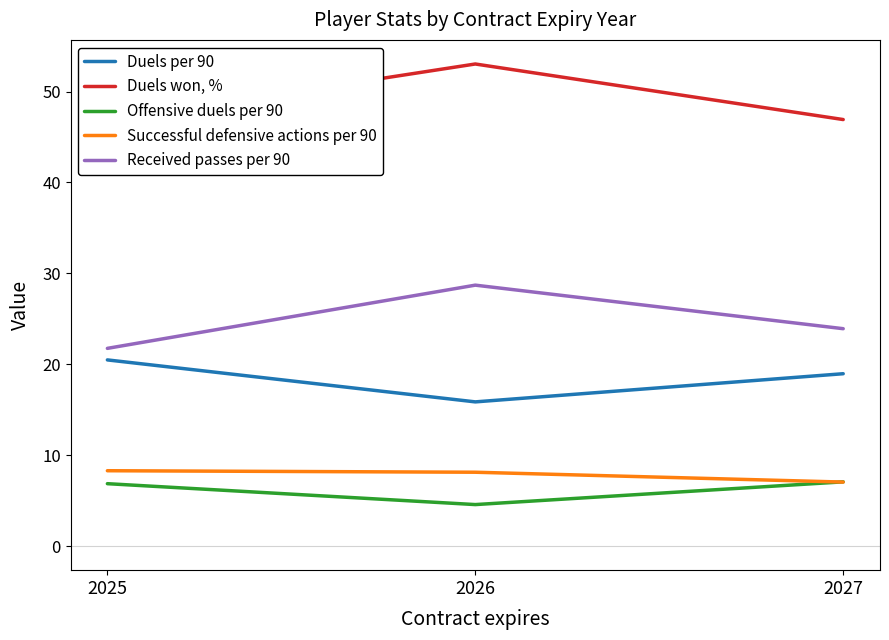

Count the number of categories in the chart.

3